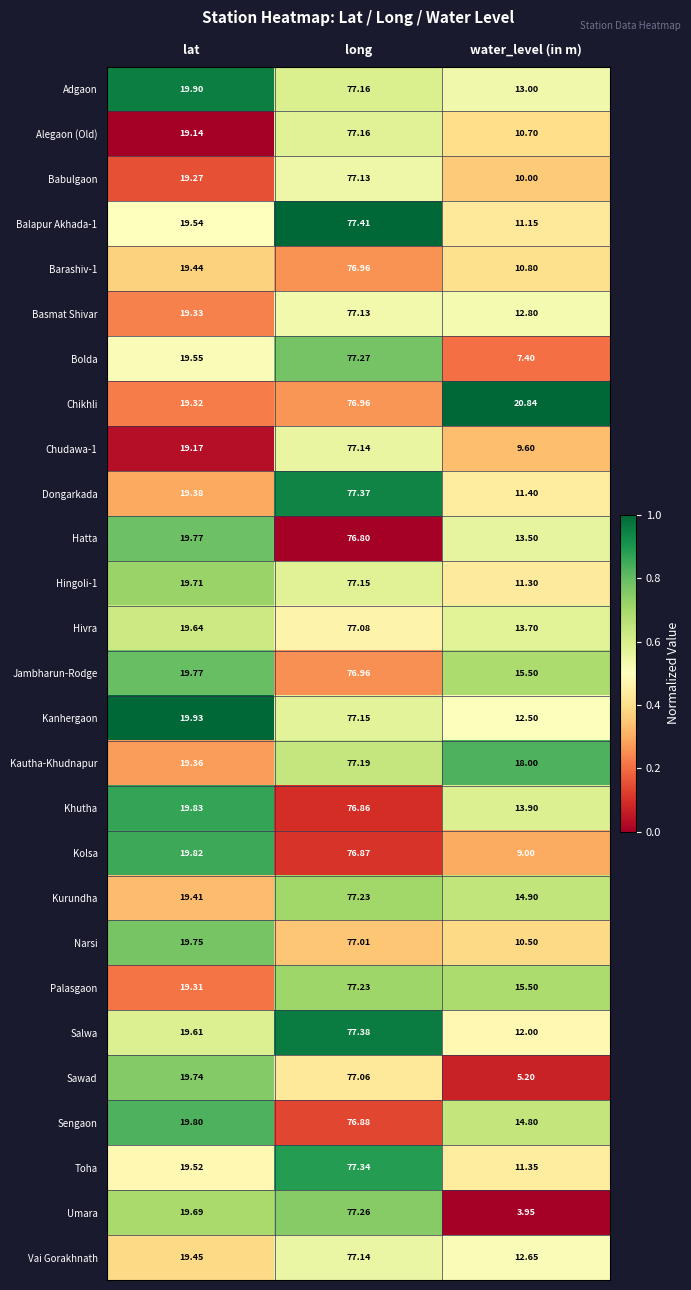

Which label corresponds to the largest value in the chart?

long